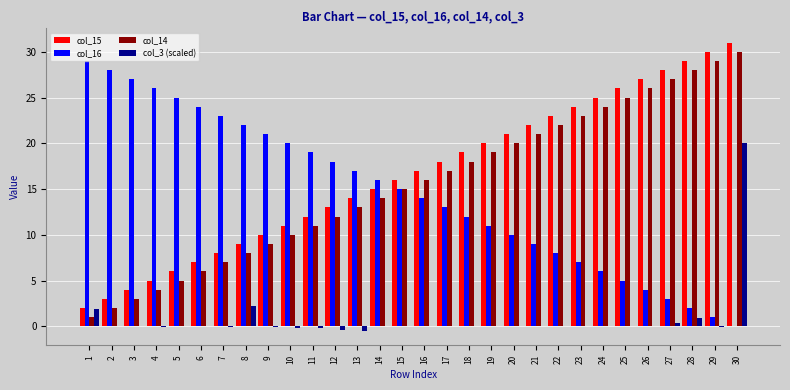

The col_14 series shows 5.2 at 8. True or false?

False